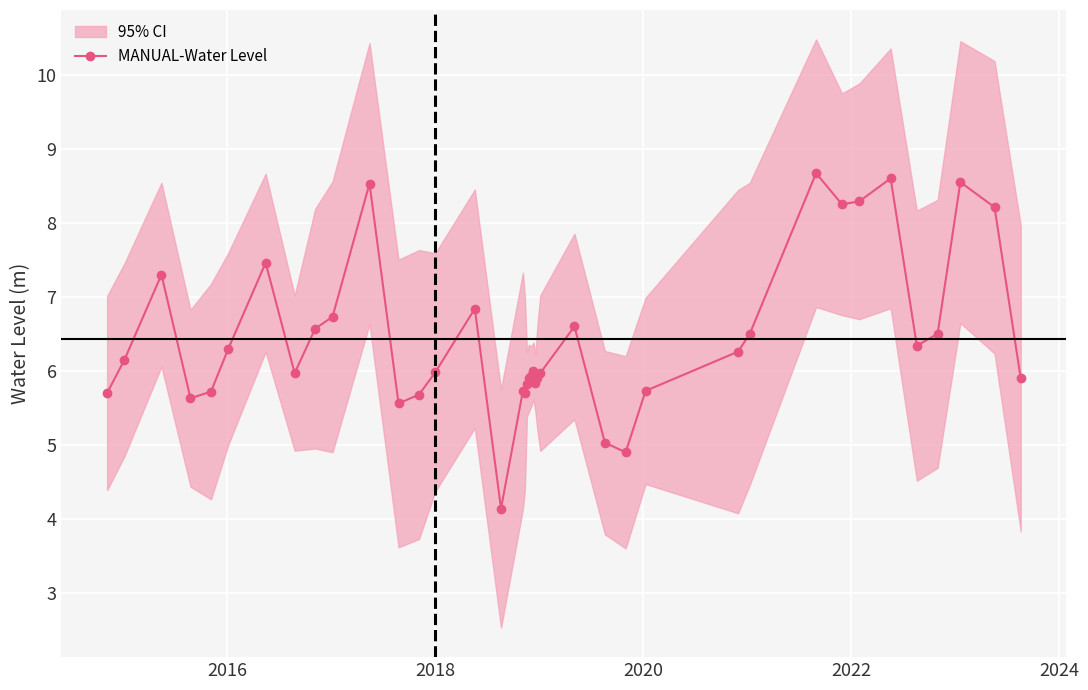

True or false: MANUAL-Water Level has more than 1 points higher than both neighbors.

True